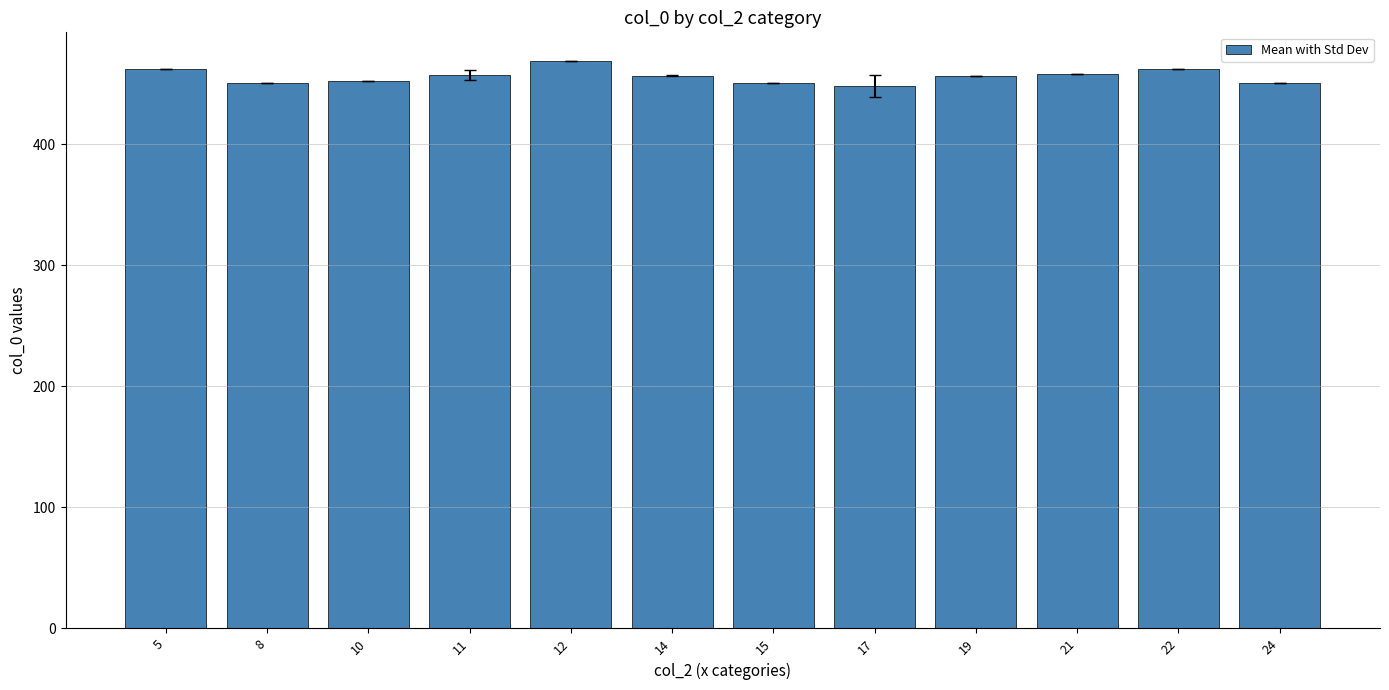

The value at 10 is 452.0. True or false?

True